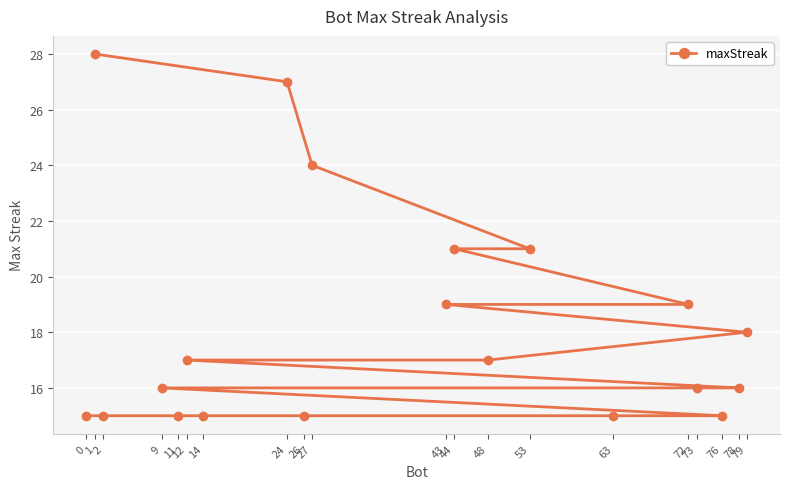

What is the greatest value displayed?

28